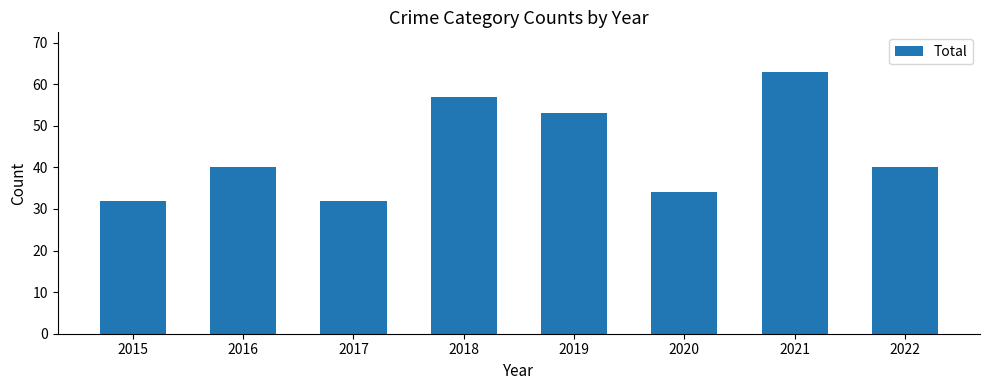

What is the smallest value displayed?

32